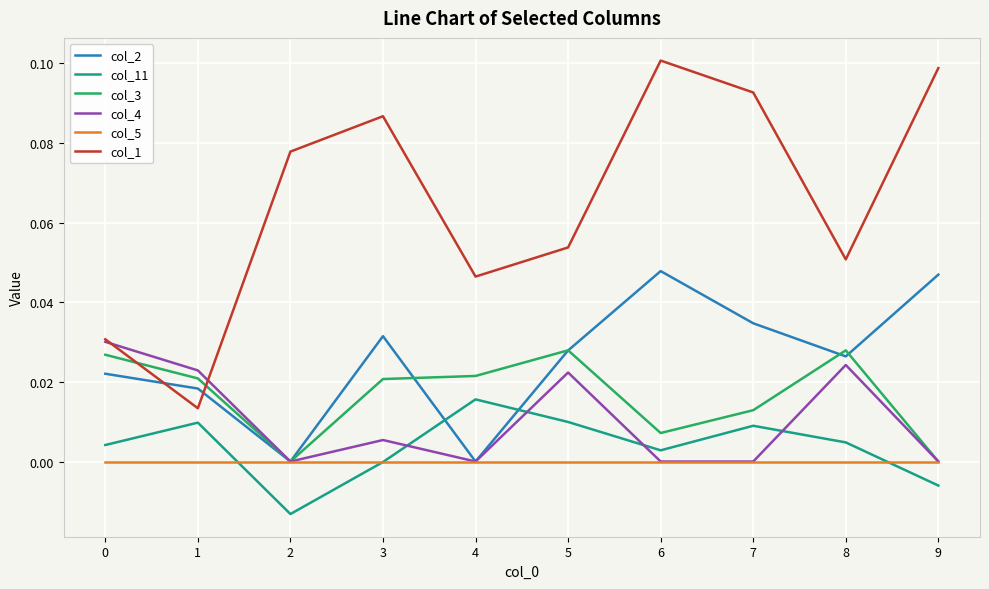

How many lines are shown in the chart?

6